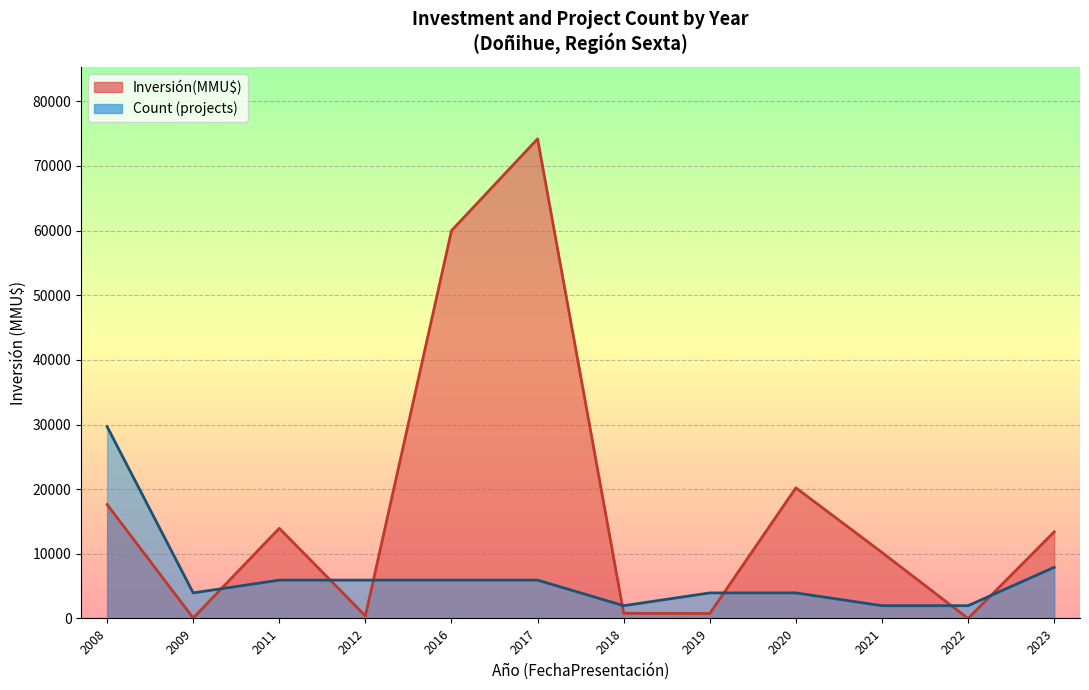

What are all the series names shown in the legend?

Inversión(MMU$), Count